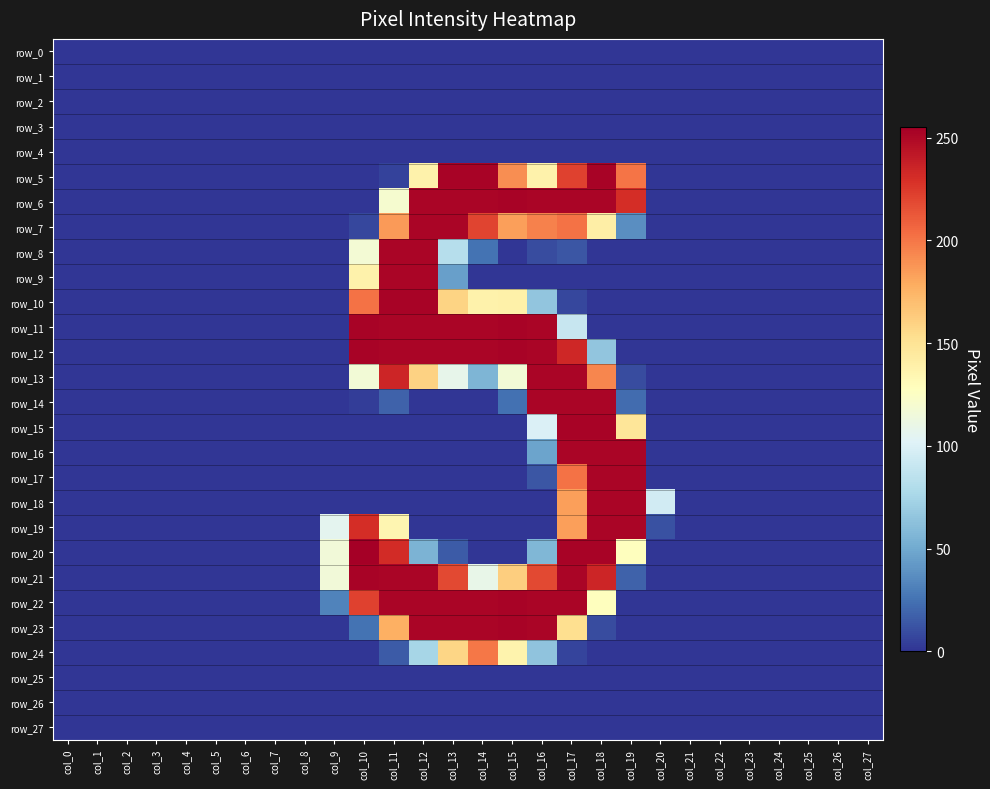

Is the value of row_14 at col_19 greater than the value of row_2 at col_17?

Yes